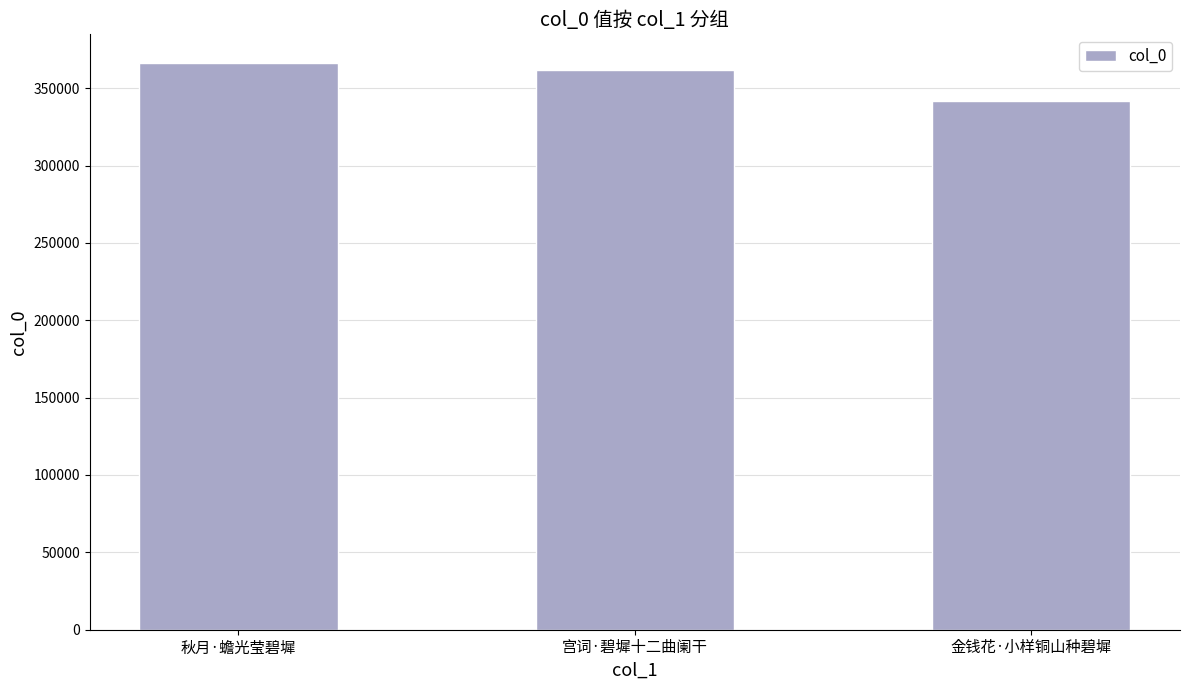

List the labels in order of value, largest first.

秋月·蟾光莹碧墀, 宫词·碧墀十二曲阑干, 金钱花·小样铜山种碧墀